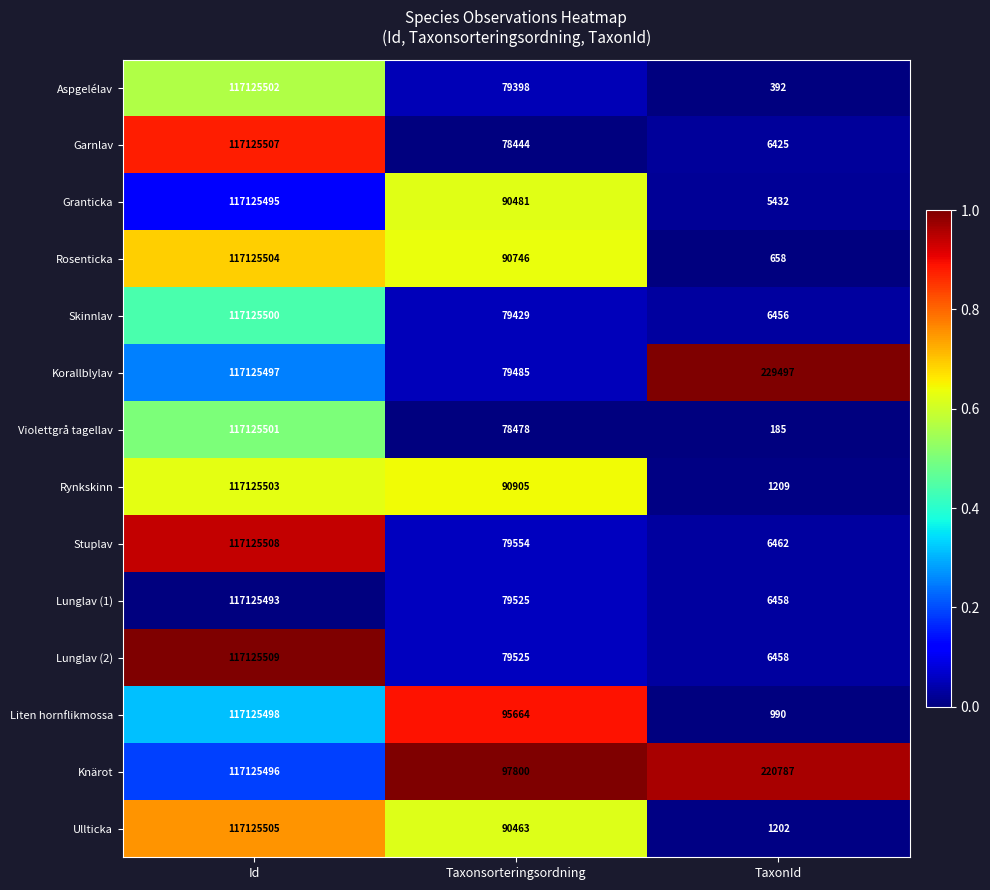

Which series has the largest total across all categories?

Knärot